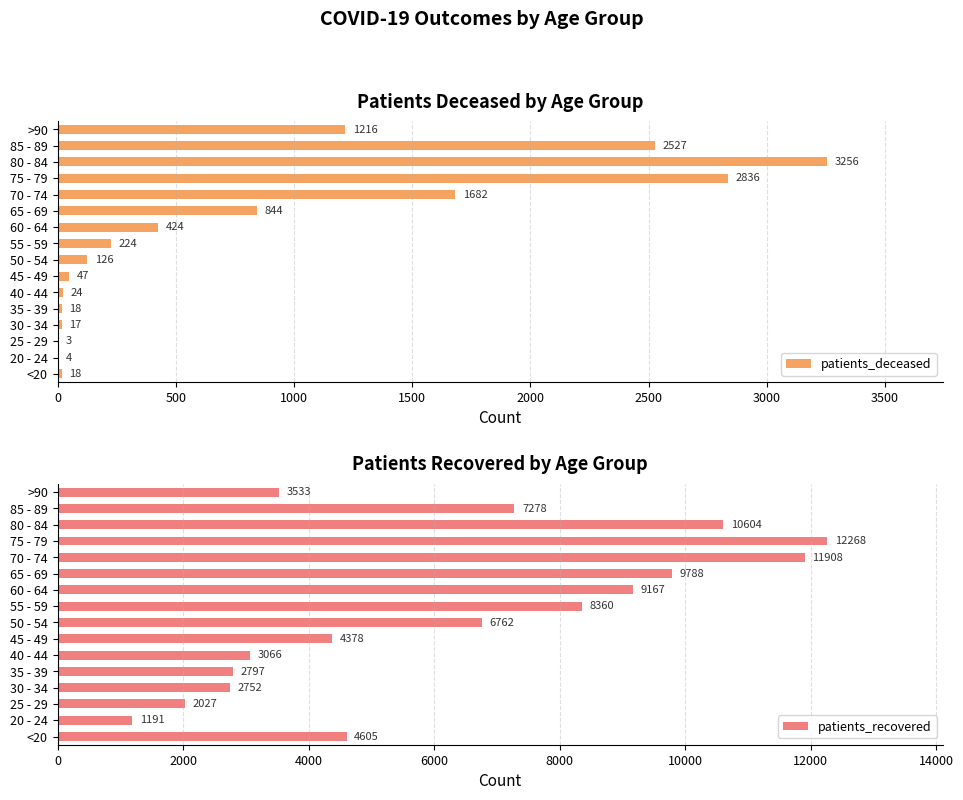

What is the value of the patients_recovered bar at the 6th from the left?

3066